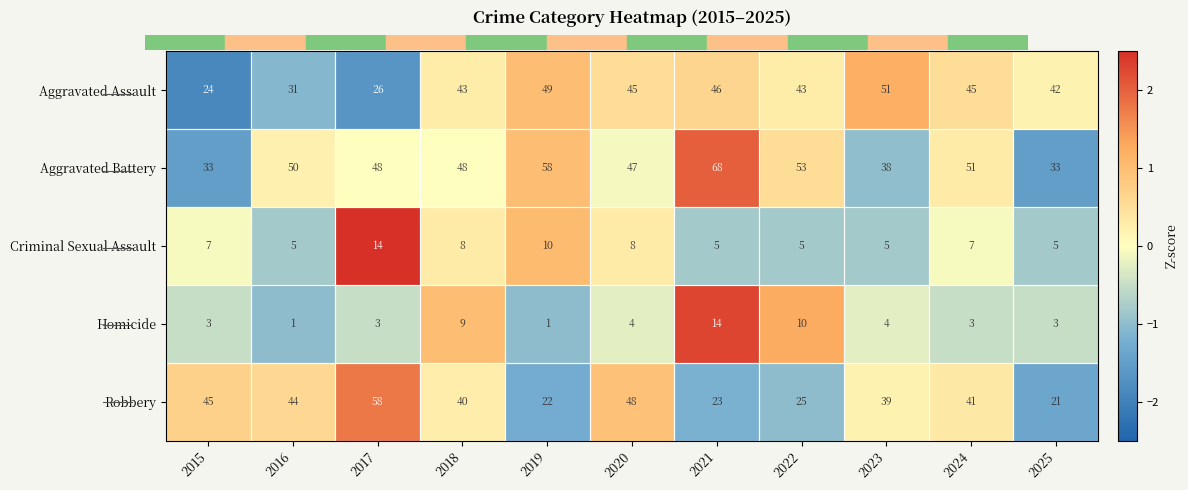

How many data points in Aggravated Assault are less than 43?

4